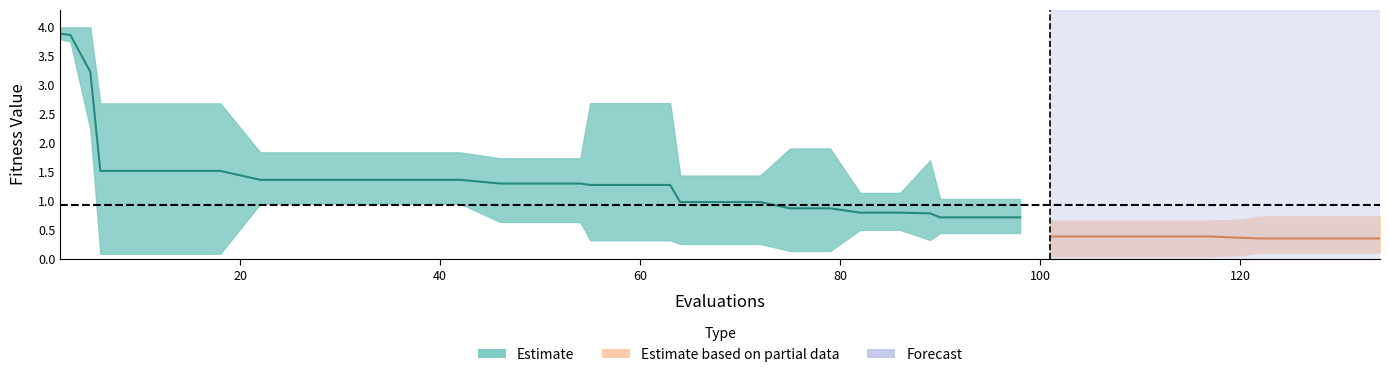

What is the sum of all worst values?

69.3